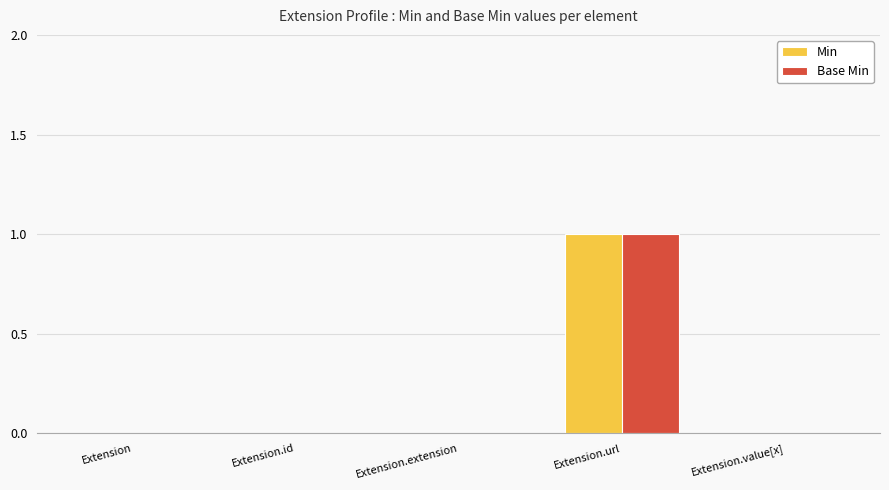

Which category has the highest value across all series?

Extension.url